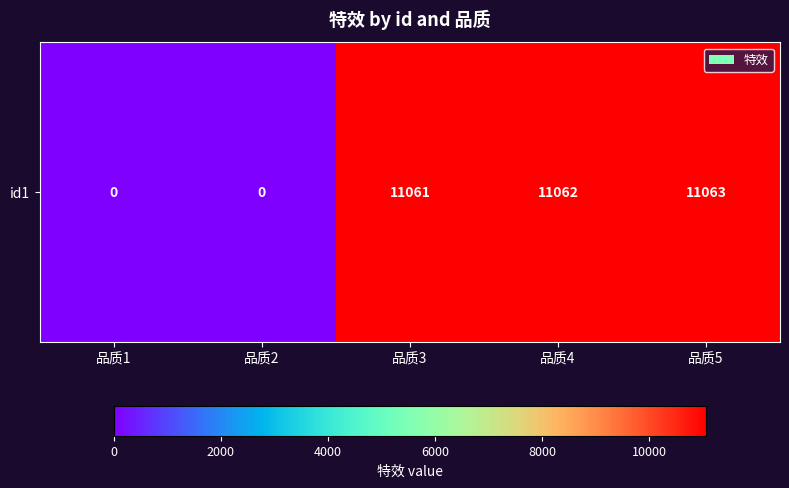

What is the difference between the values at 品质2 and 品质4?

11062